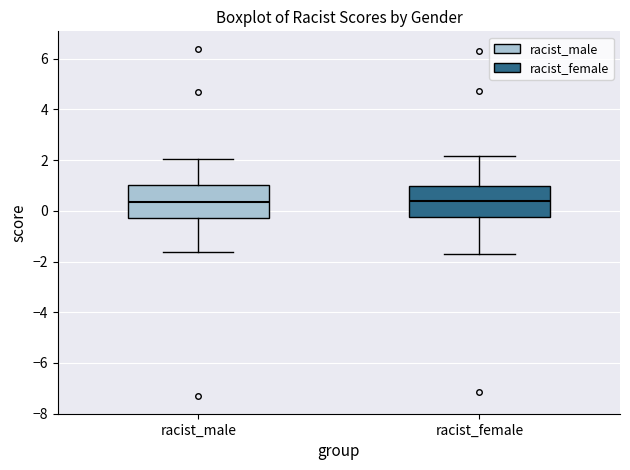

Where is the lower edge of the box for racist_male on the y-axis? The values are not printed on the chart, so give them approximately, as read against the axis.

-0.2